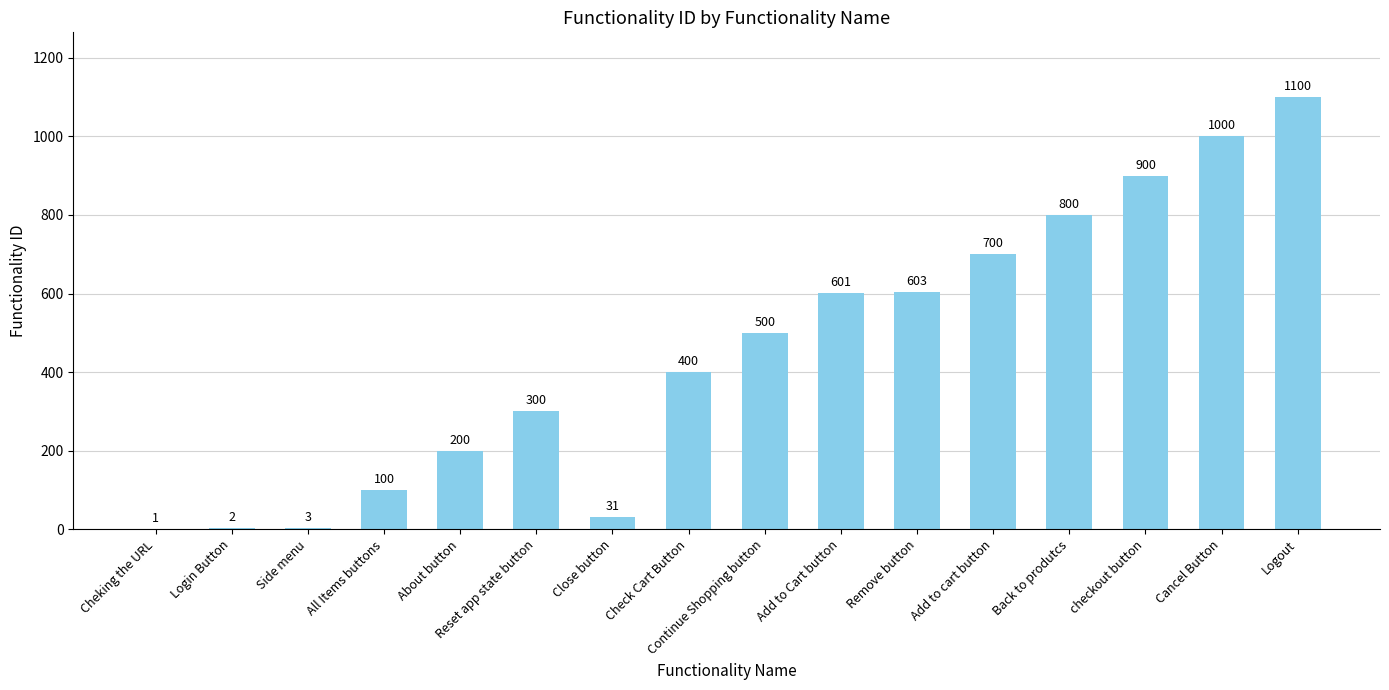

True or false: the data shows 500 at Continue Shopping button.

True